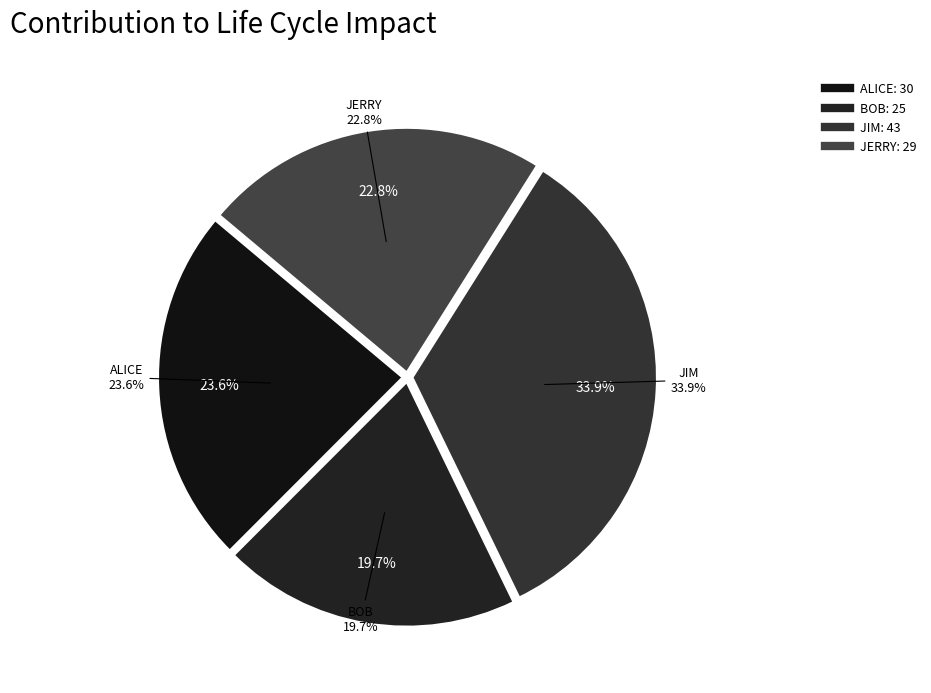

Combined, what portion of the pie is ALICE and BOB?

43.3%